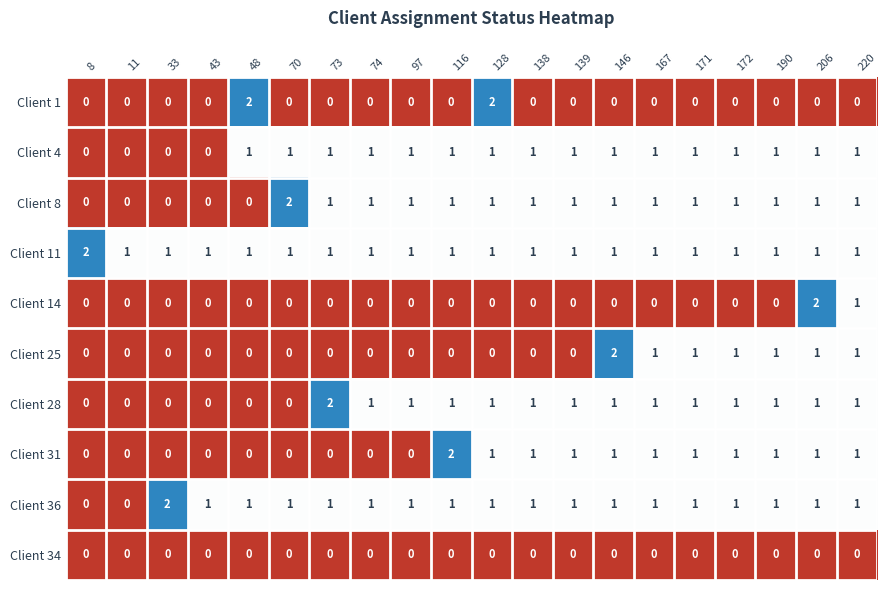

True or false: Client 34 has a value of 0 at 11.

True